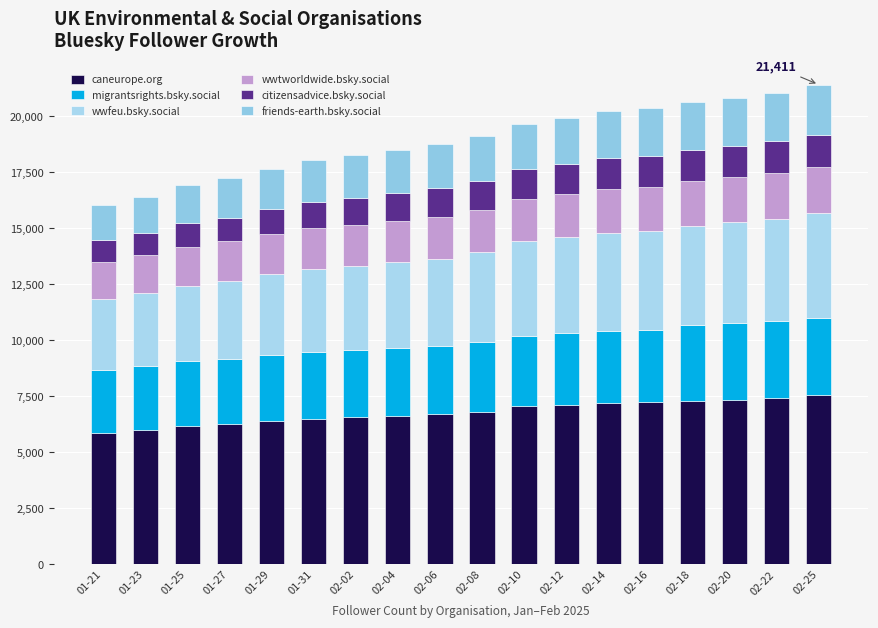

True or false: migrantsrights.bsky.social has a value of 2032 at 02-10.

False